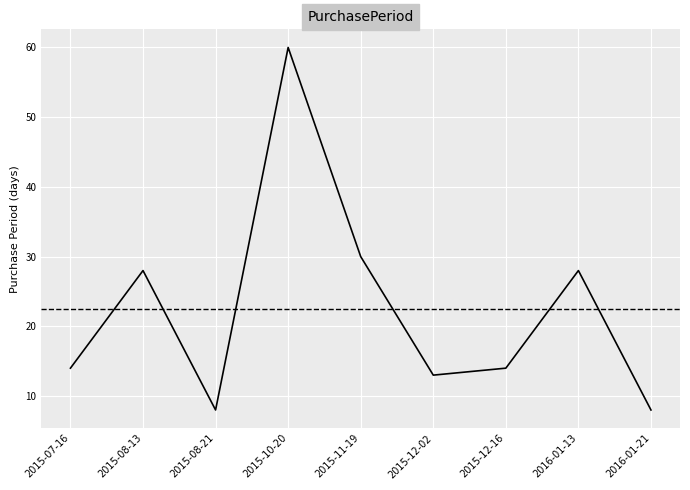

What position from the left is 2016-01-21?

9